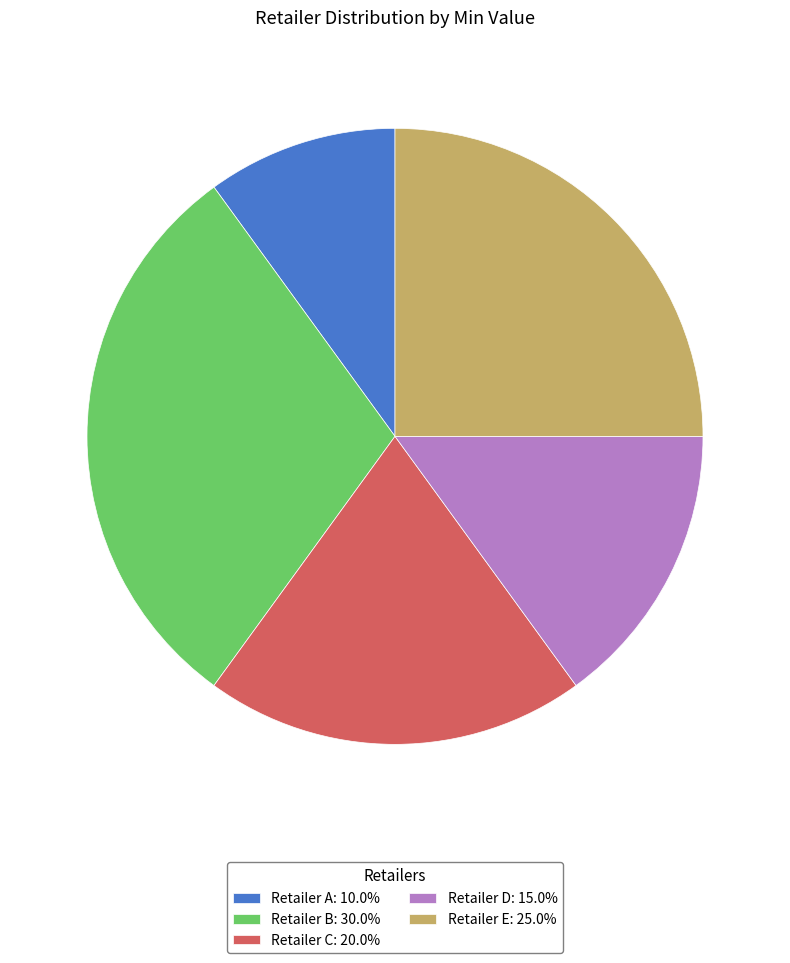

Is there any slice that represents more than half of the pie?

No